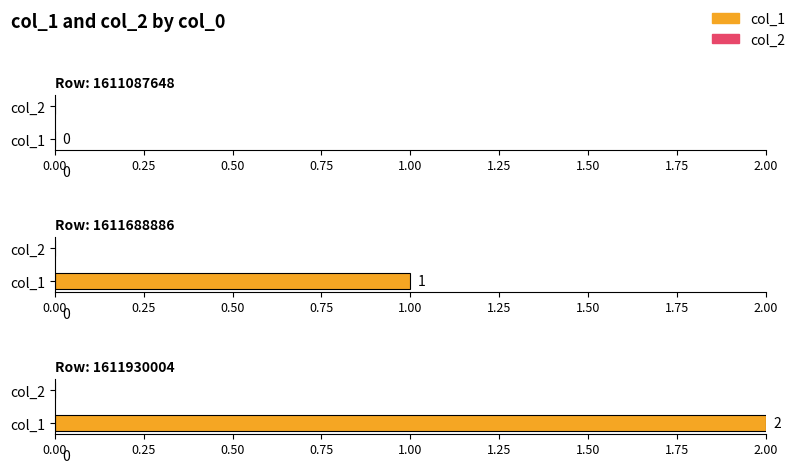

Which has a higher value, 1611688886 or 1611087648?

1611688886